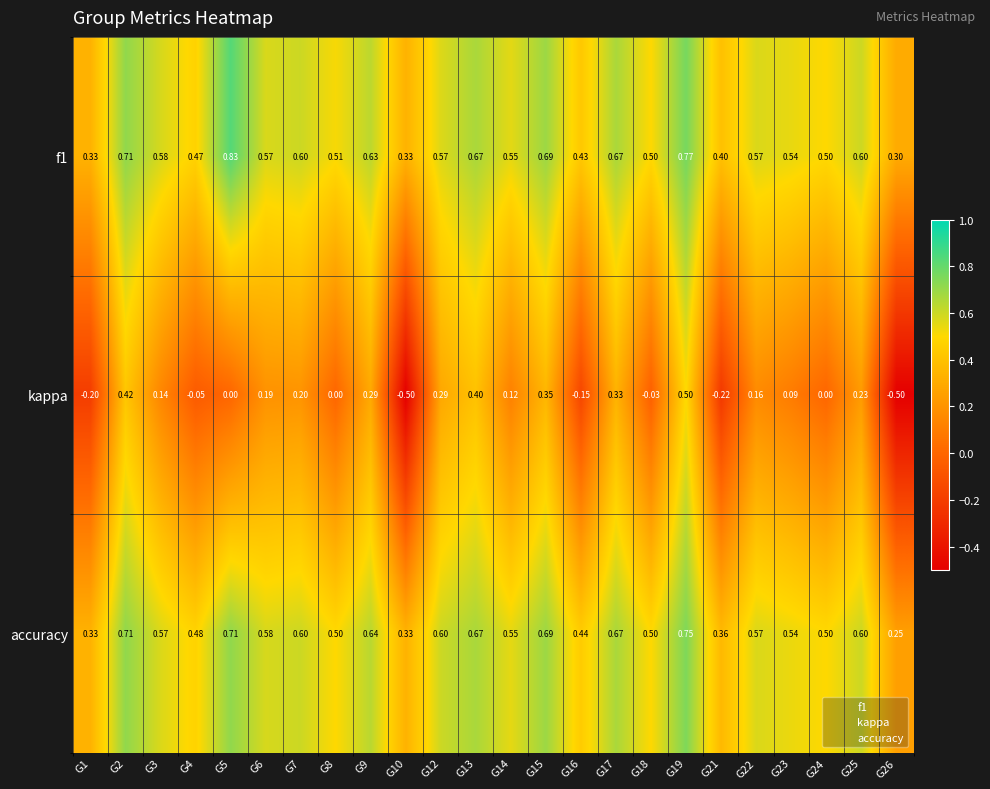

Which series changed the most between G9 and G24?

kappa